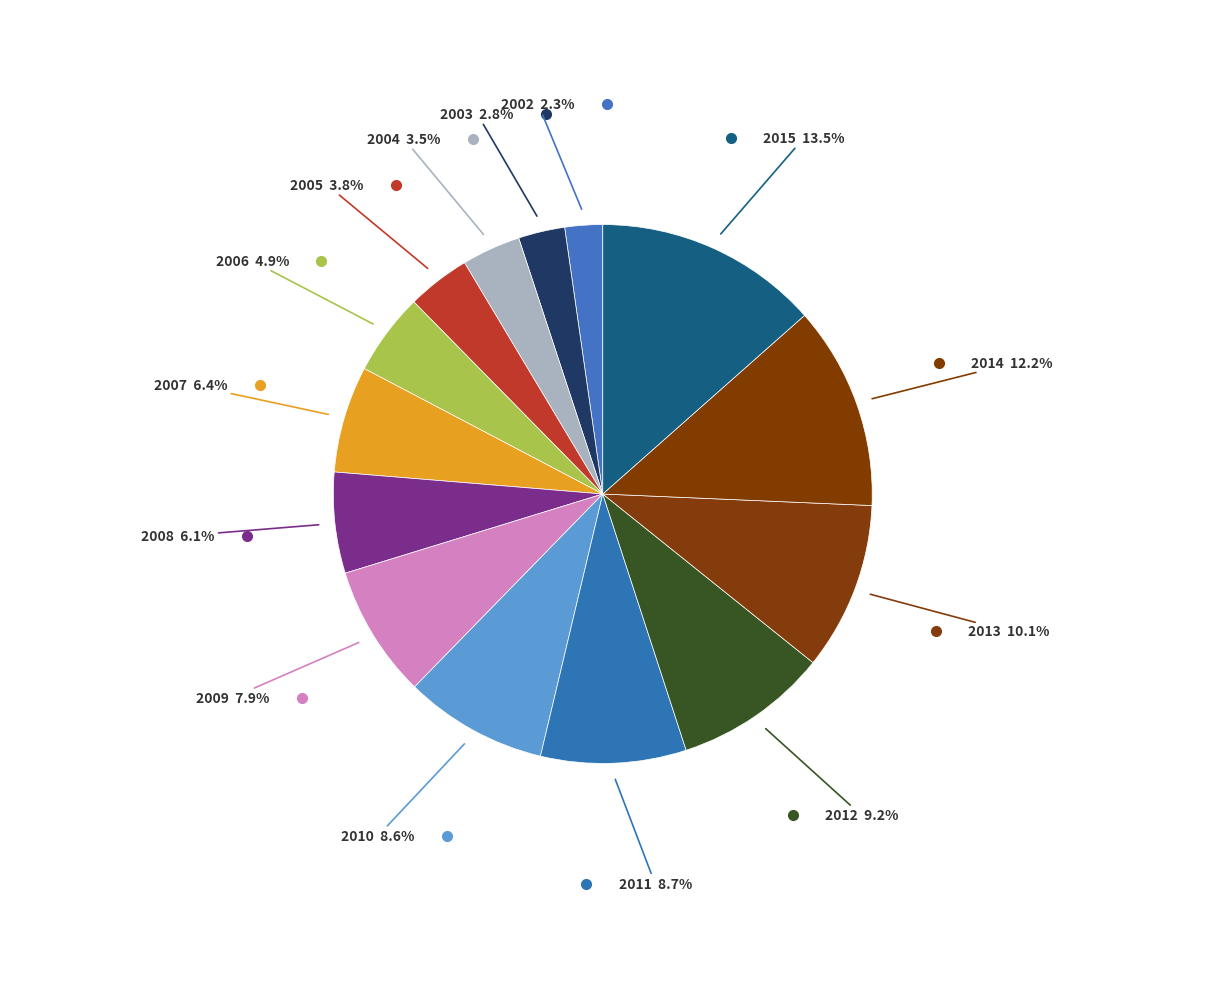

Rank the categories by value from lowest to highest.

2002, 2003, 2004, 2005, 2006, 2008, 2007, 2009, 2010, 2011, 2012, 2013, 2014, 2015